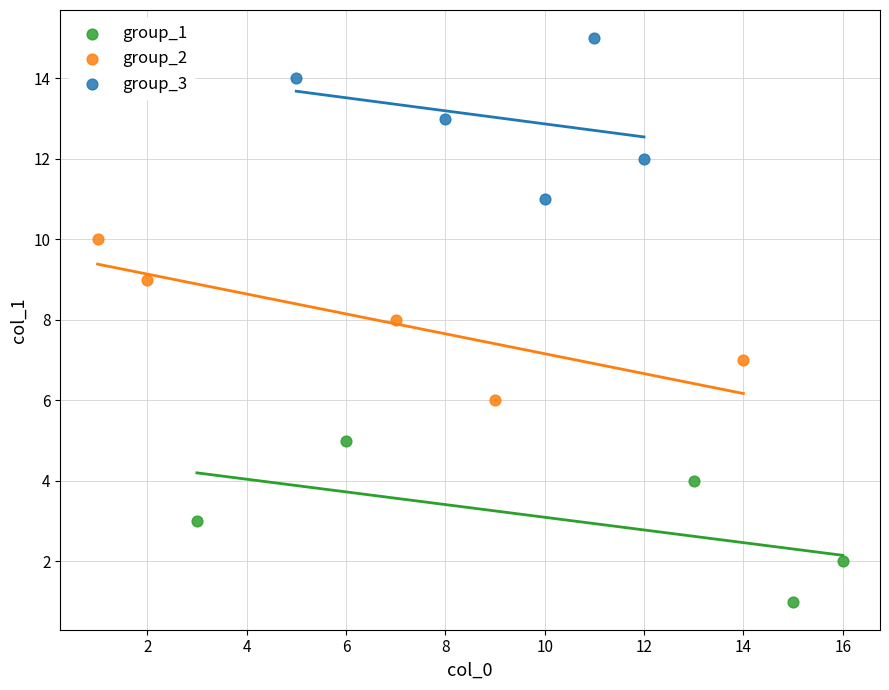

Which series reaches the minimum Y coordinate?

group_1